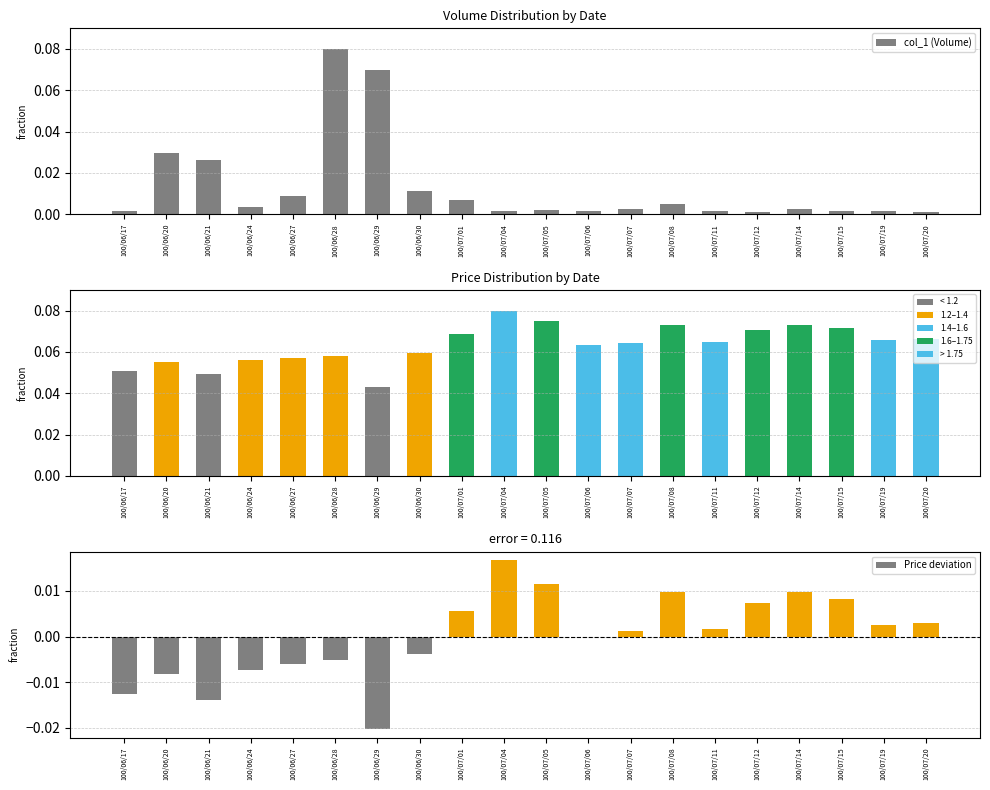

Which has a higher value, 100/06/30 or 100/06/24?

100/06/30